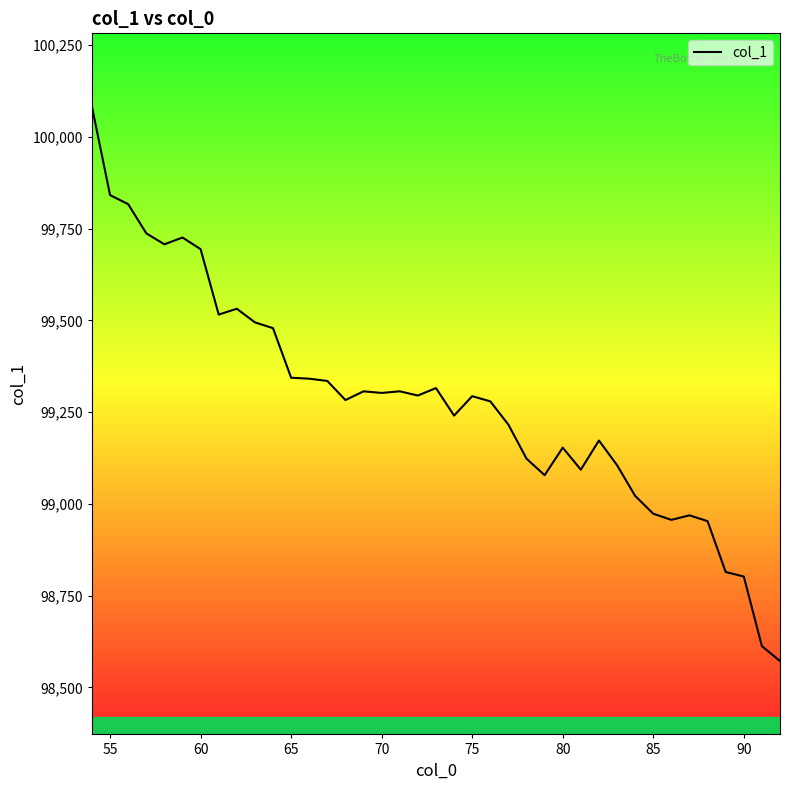

What is the difference between the maximum and second lowest values?

1470.3